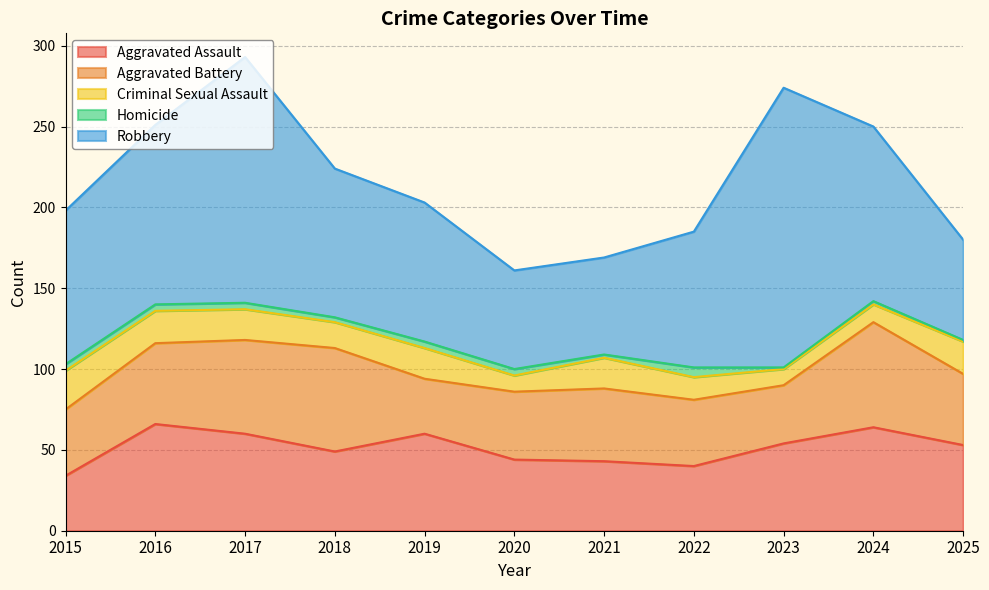

What is the highest value of the Homicide series?

6